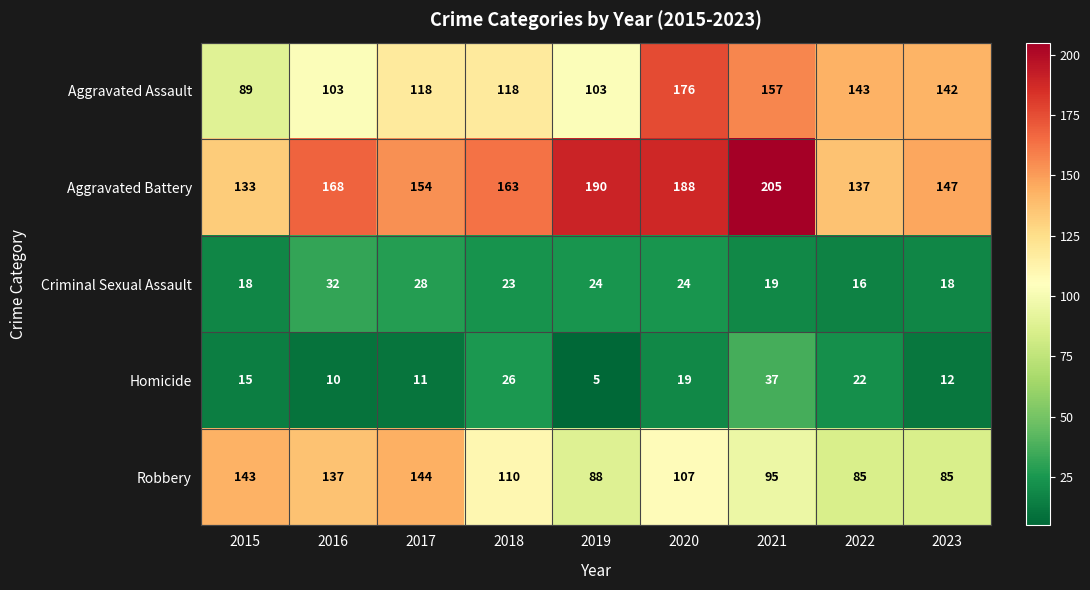

What is the difference between the highest and lowest values at 2018?

140